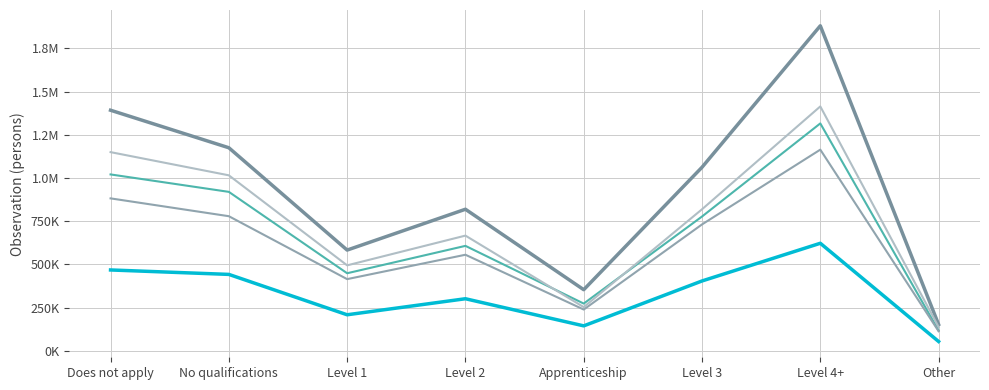

Is this an area chart (filled region under the line)?

No